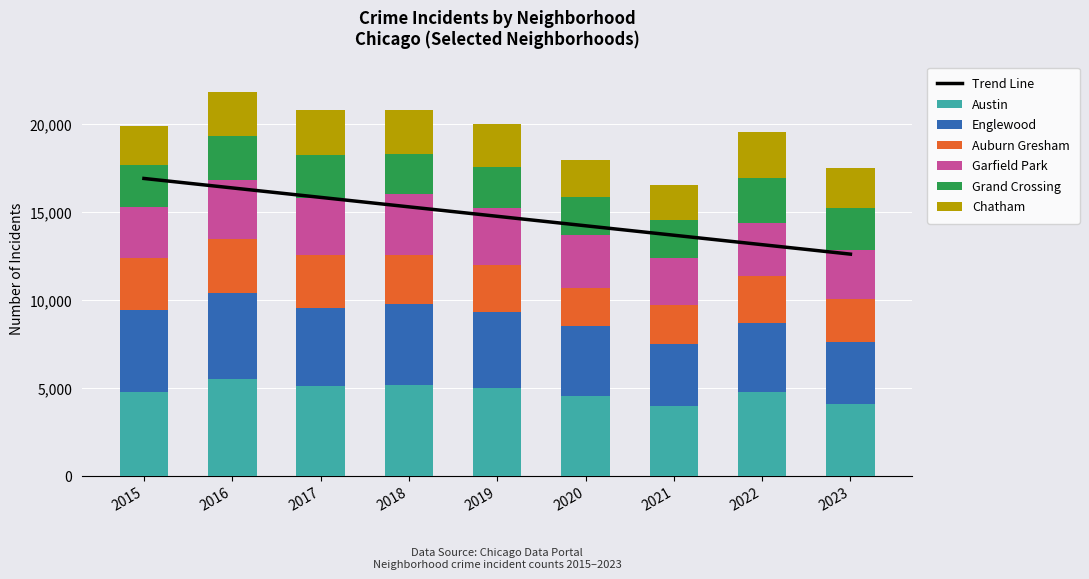

Which series has the largest total across all categories?

Austin